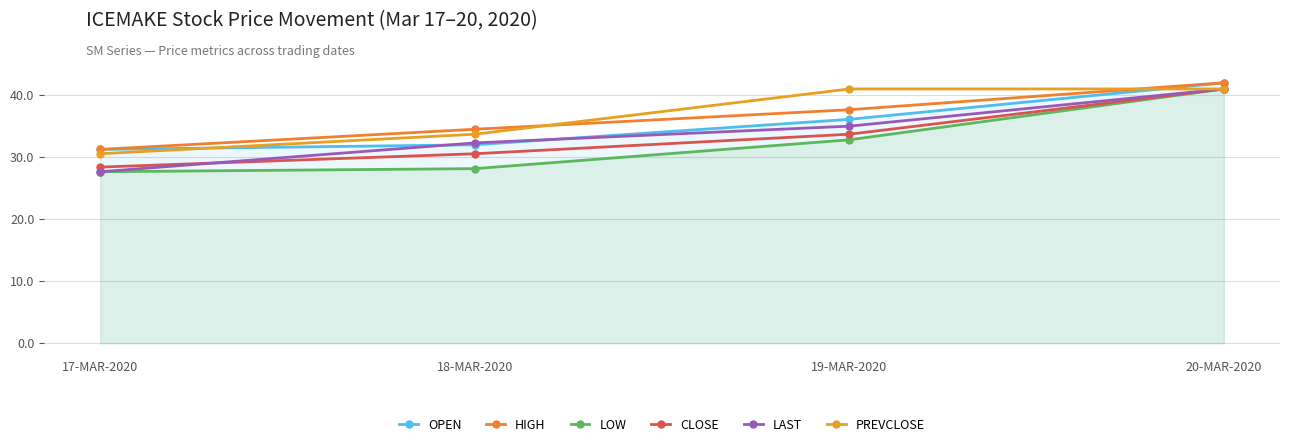

What is the approximate value of PREVCLOSE at 20-MAR-2020?

41.0